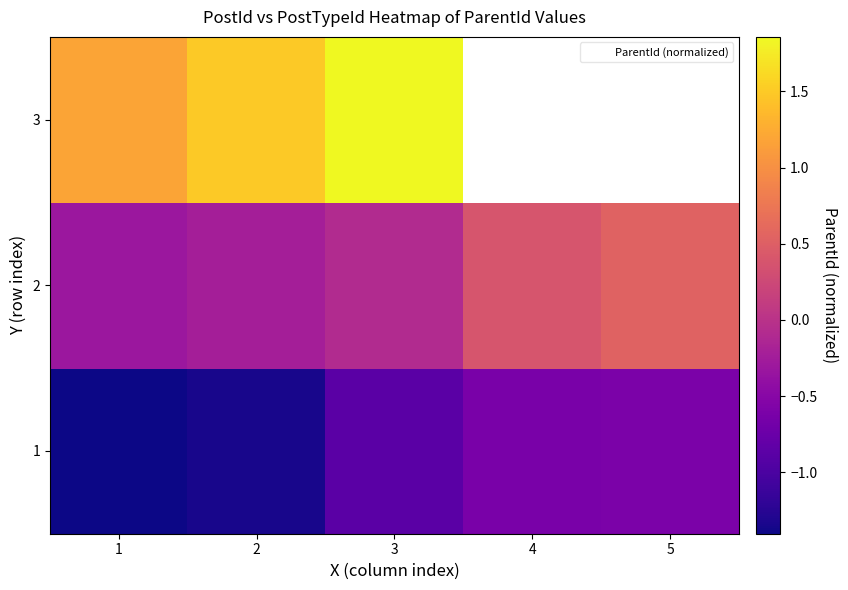

How many series are shown in this chart?

3